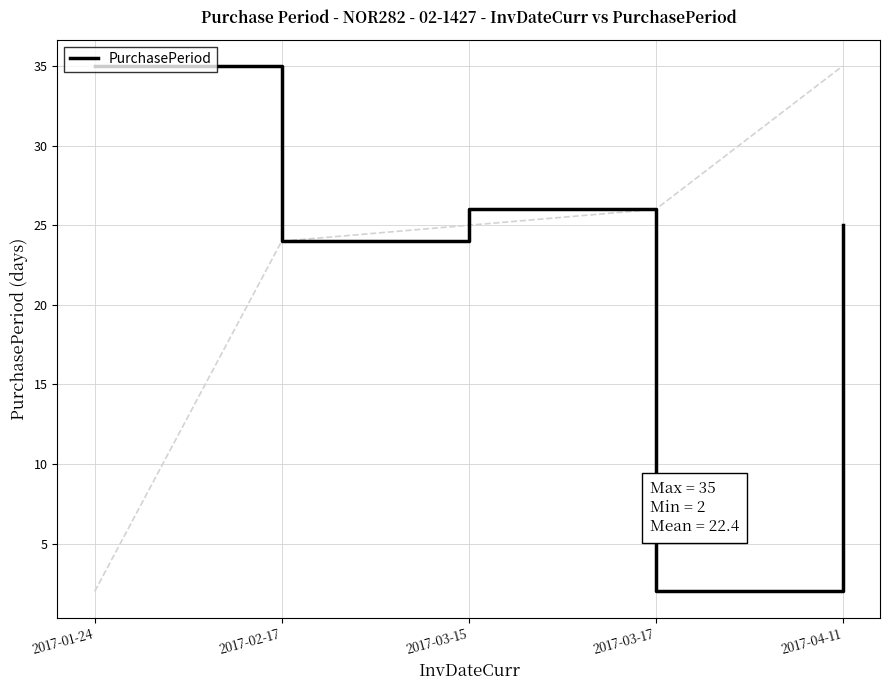

At which category does the data reach its first local valley?

2017-02-17